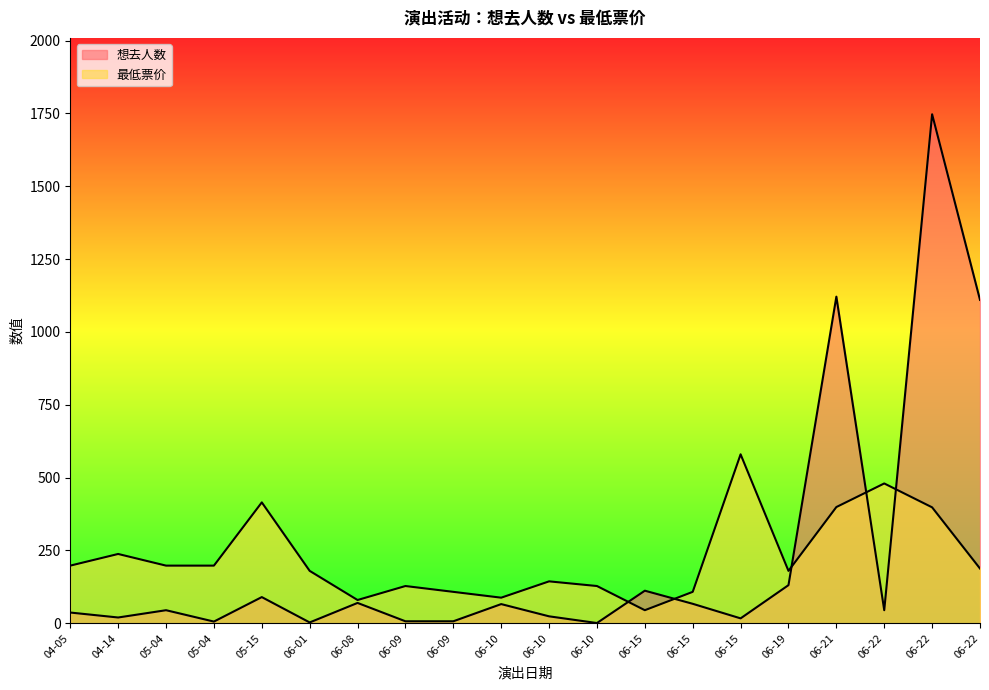

At how many categories does at least one series exceed 950?

3